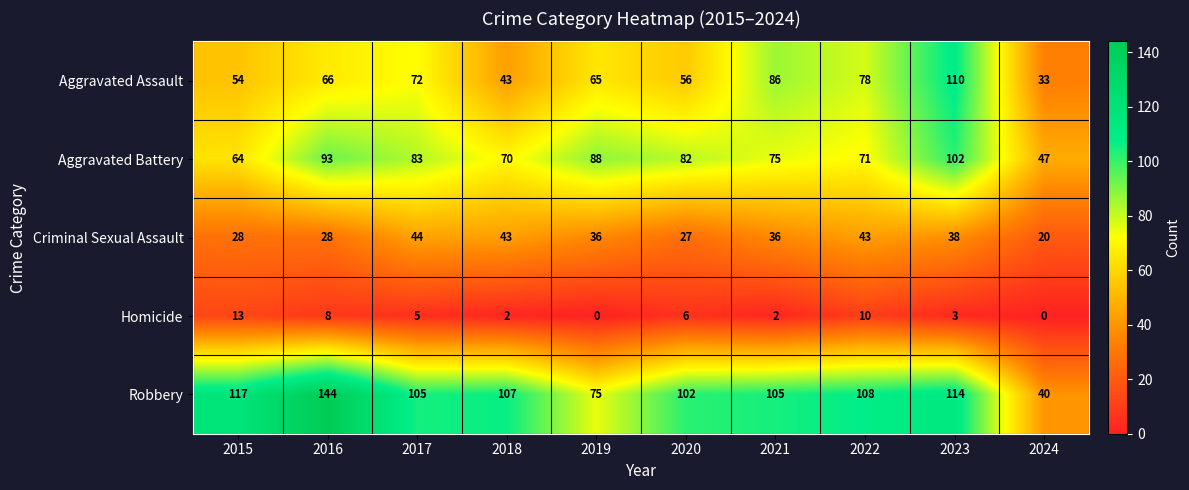

What is the difference between the highest and lowest values at 2024?

47